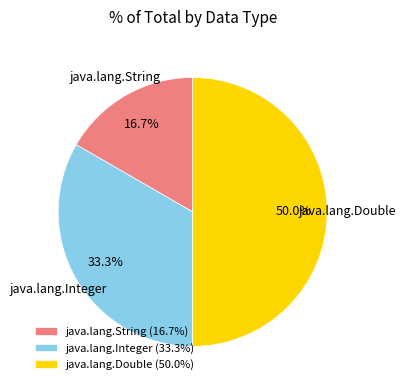

Do java.lang.Double and java.lang.Integer together represent more than half of the pie?

Yes